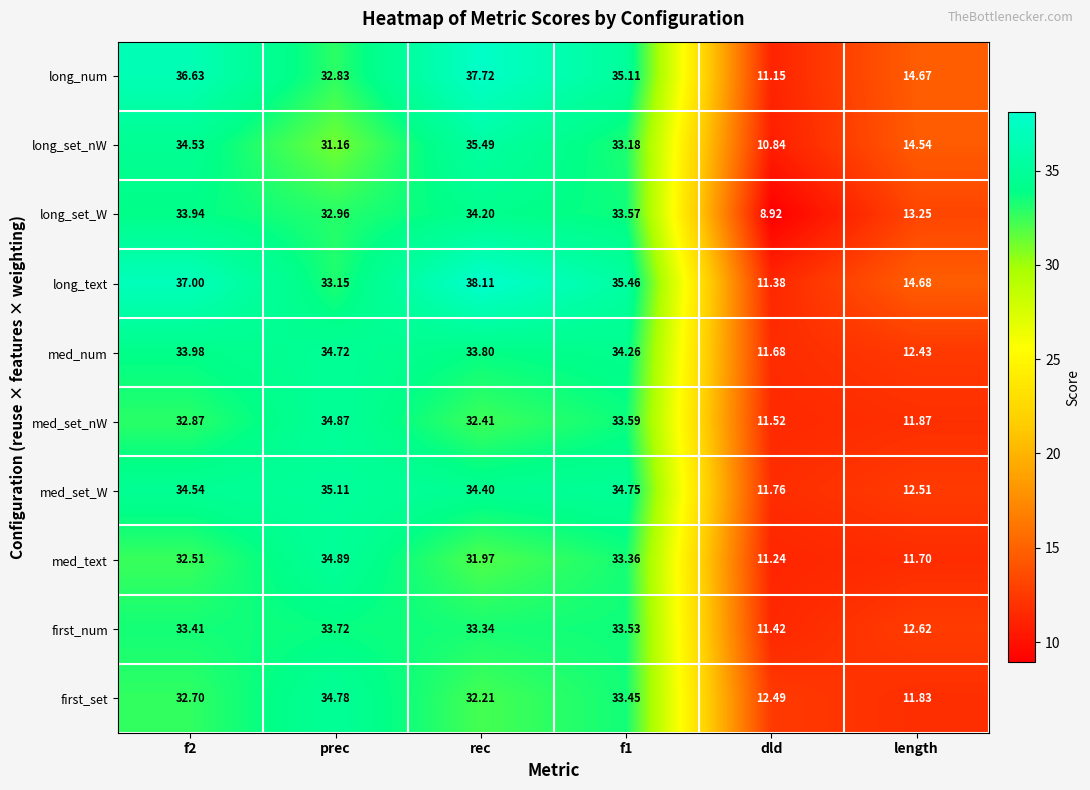

At dld, list the series in order from largest to smallest.

first_set, med_set_W, med_num, med_set_nW, first_num, long_text, med_text, long_num, long_set_nW, long_set_W